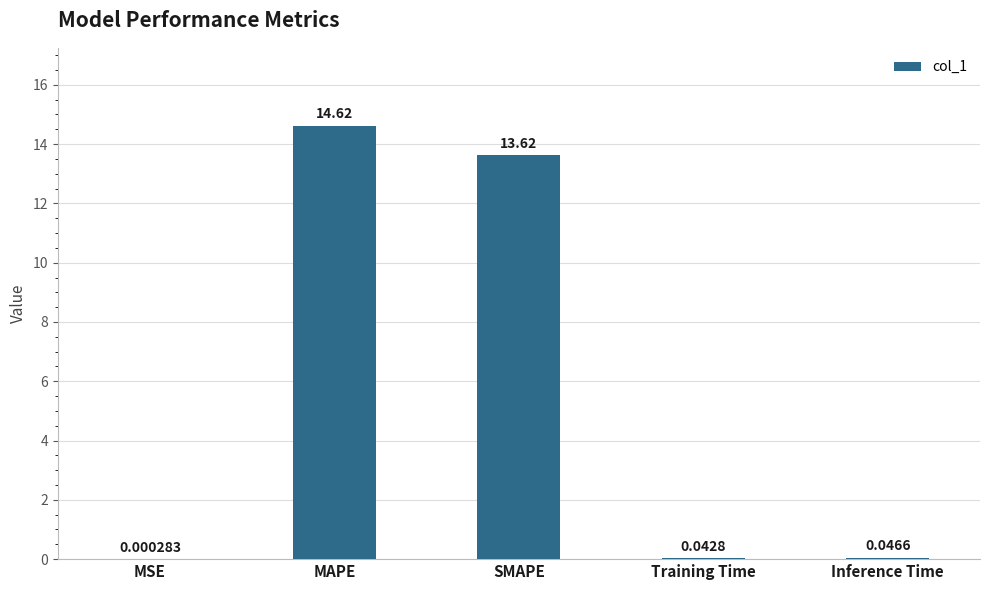

How many distinct data groups are displayed?

1